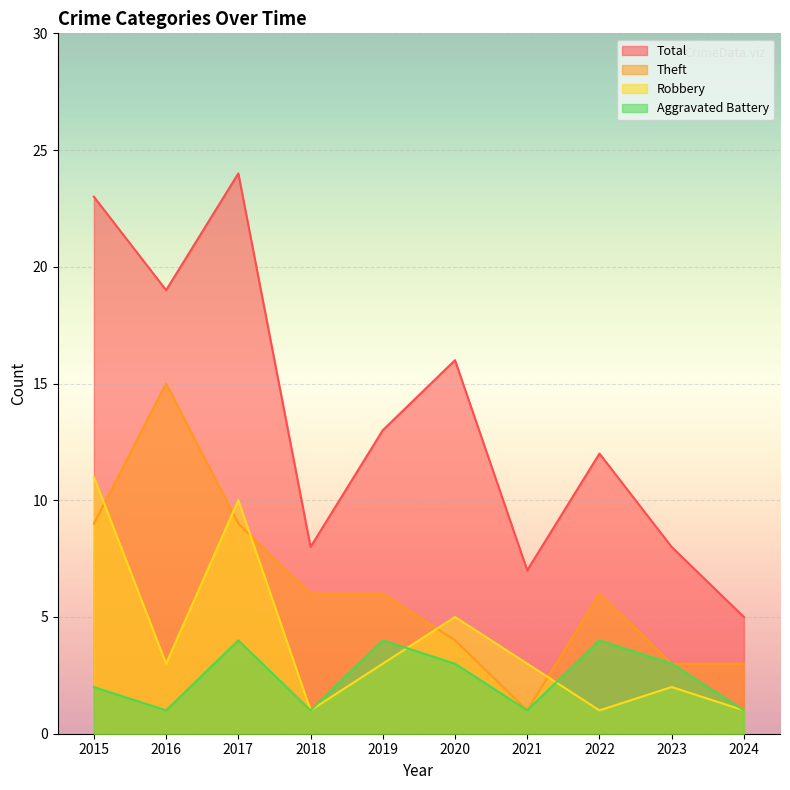

Which series has the largest range (max minus min)?

Total